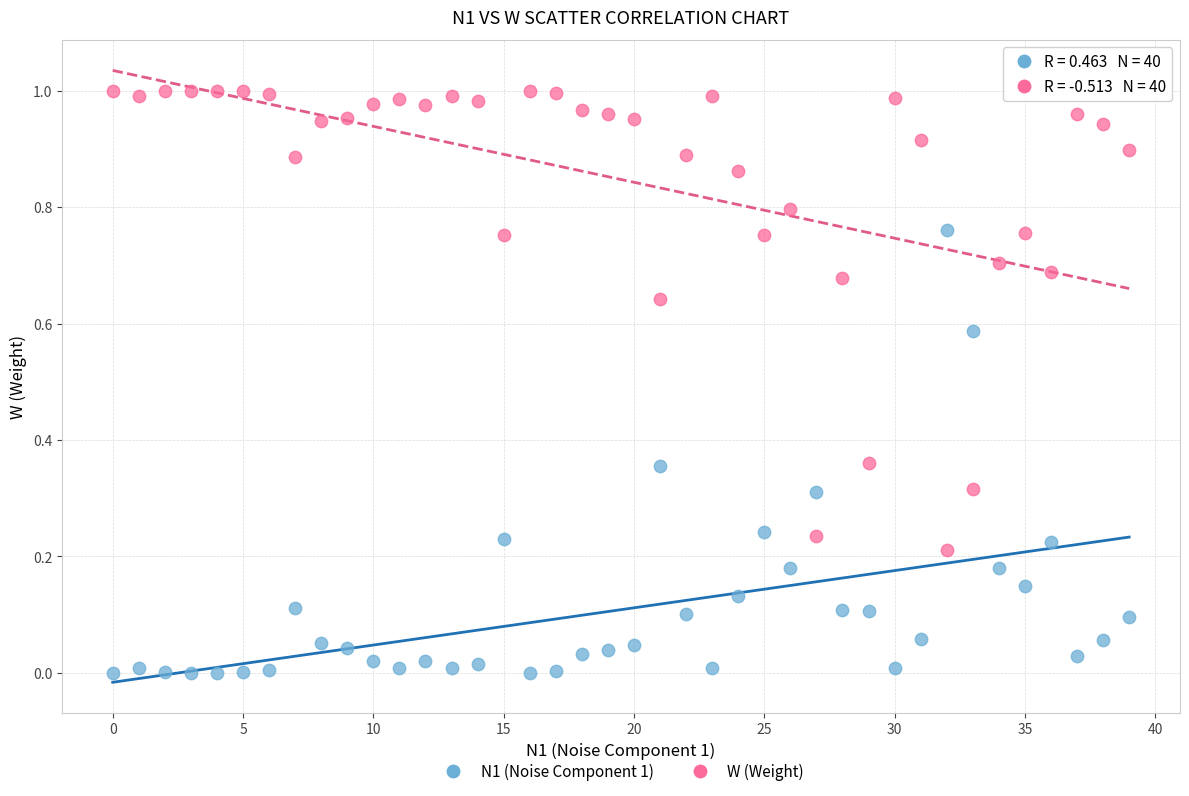

Which series reaches the maximum Y coordinate?

W (Weight)